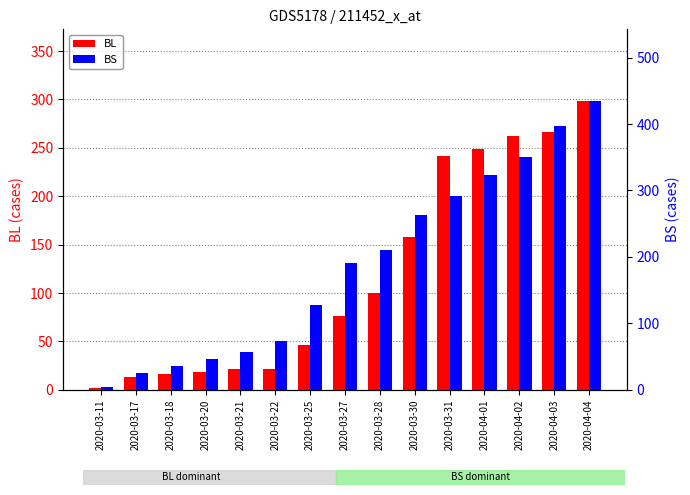

Reading left to right, what are all the values shown in this chart?

BL: 2	13	16	18	21	21	46	76	100	158	242	249	262	266	298
BS: 4	25	36	46	57	73	128	191	211	263	292	323	350	397	434